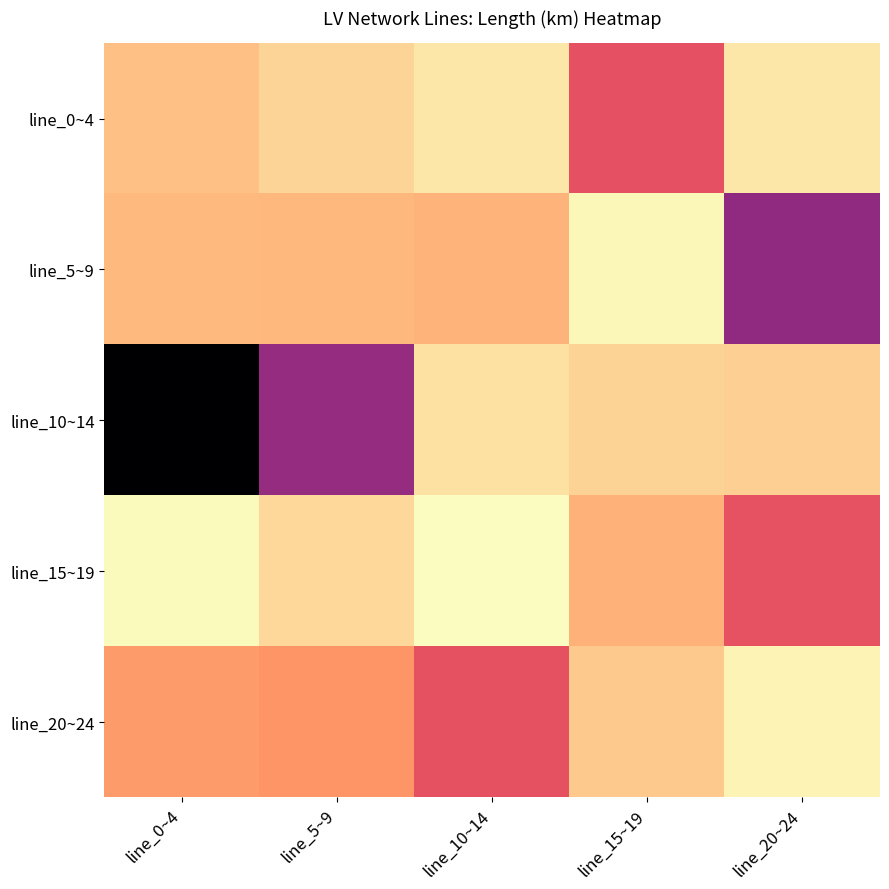

What is the difference between the highest and lowest values at line_20~24?

0.1